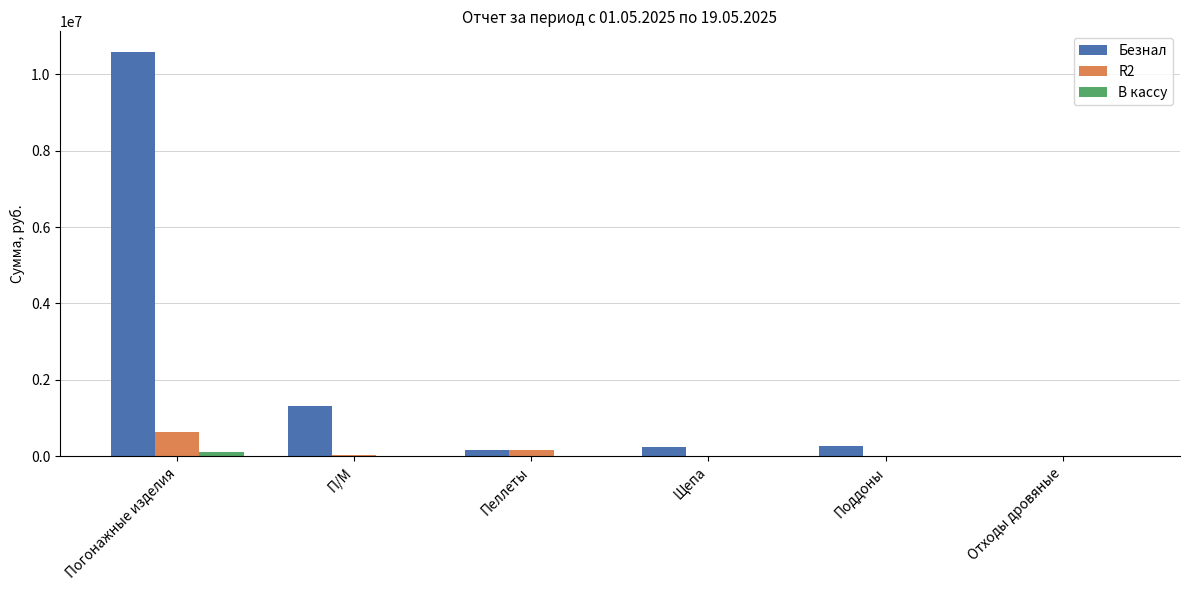

Is it true that R2 equals 0.0 at Щепа?

True